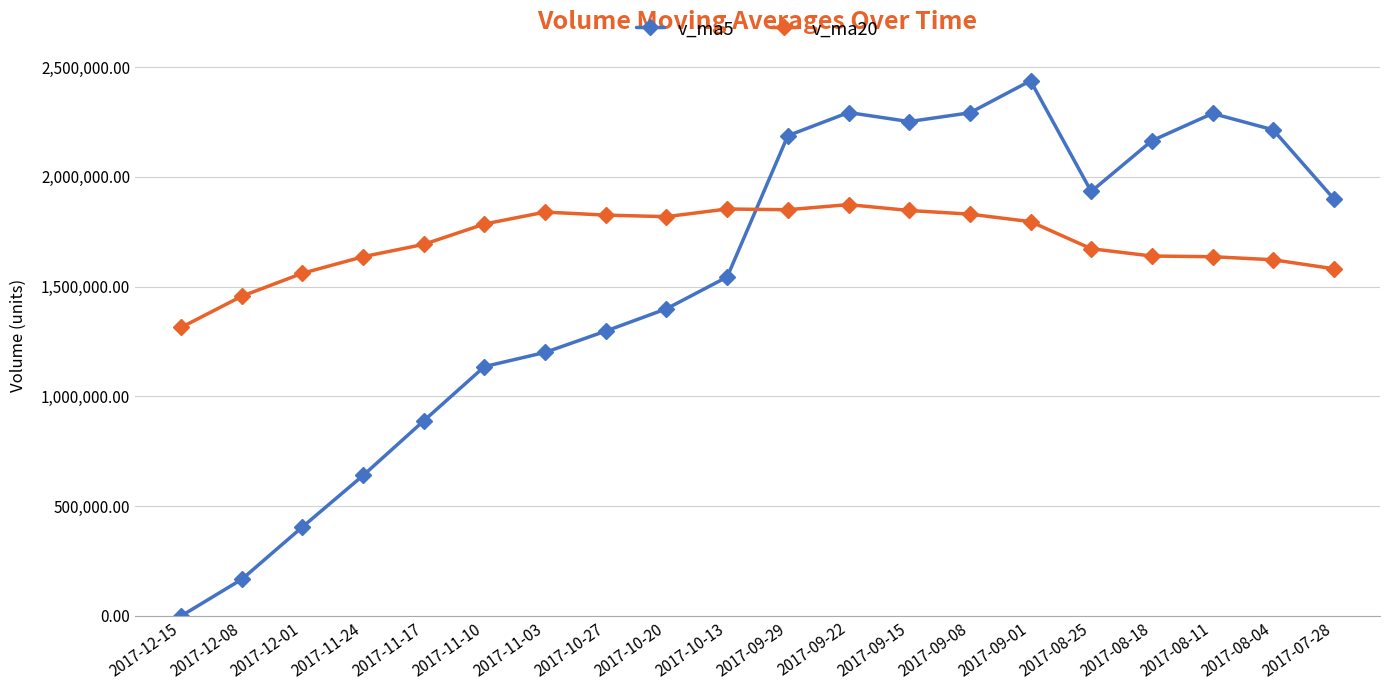

At how many categories does at least one series exceed 2133680?

8